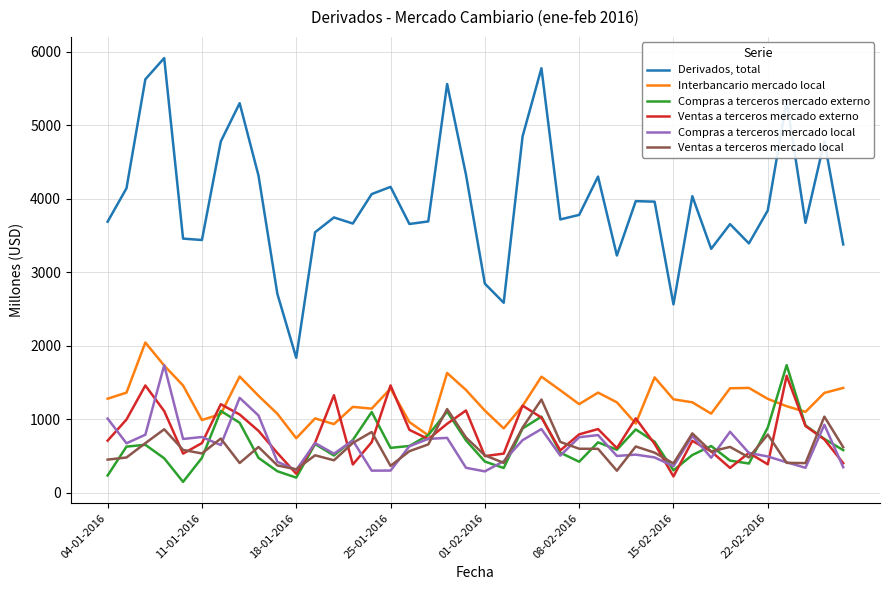

What is the maximum value shown in the chart?

5917